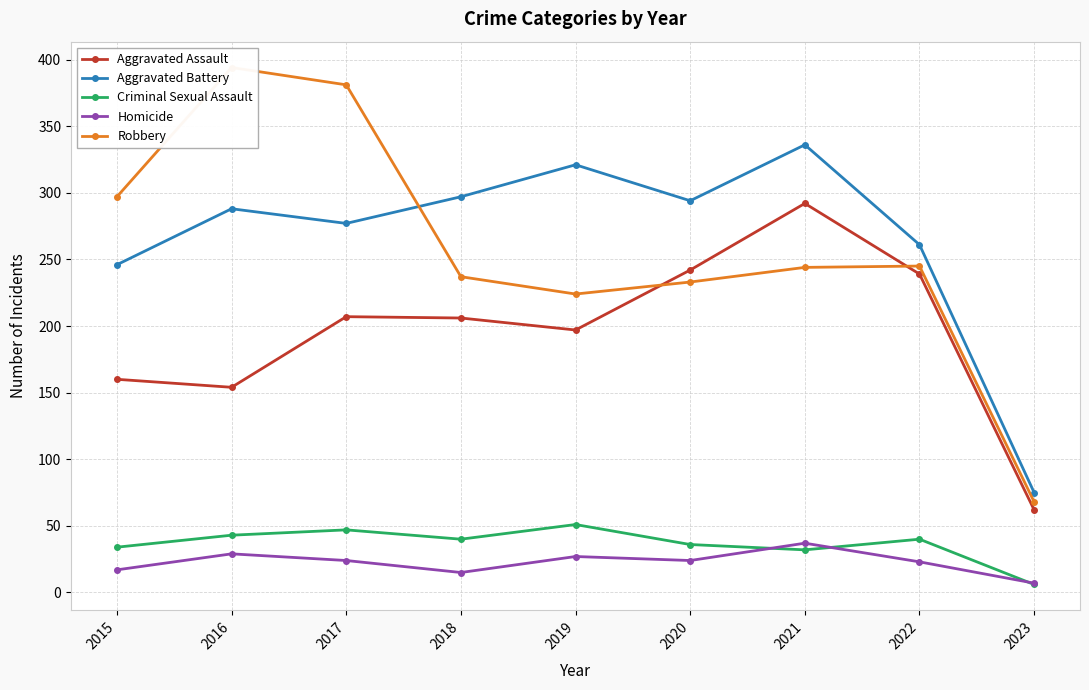

True or false: Criminal Sexual Assault has a value of 2 at 2023.

False